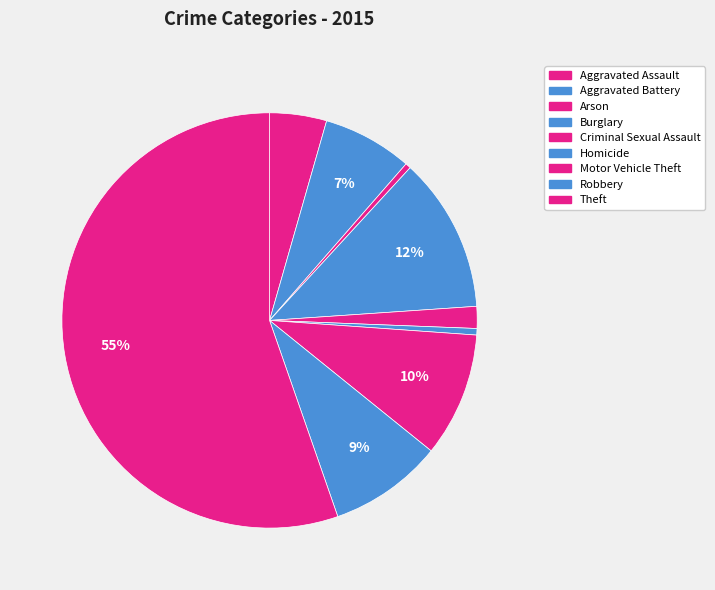

How many segments does this pie chart have?

9